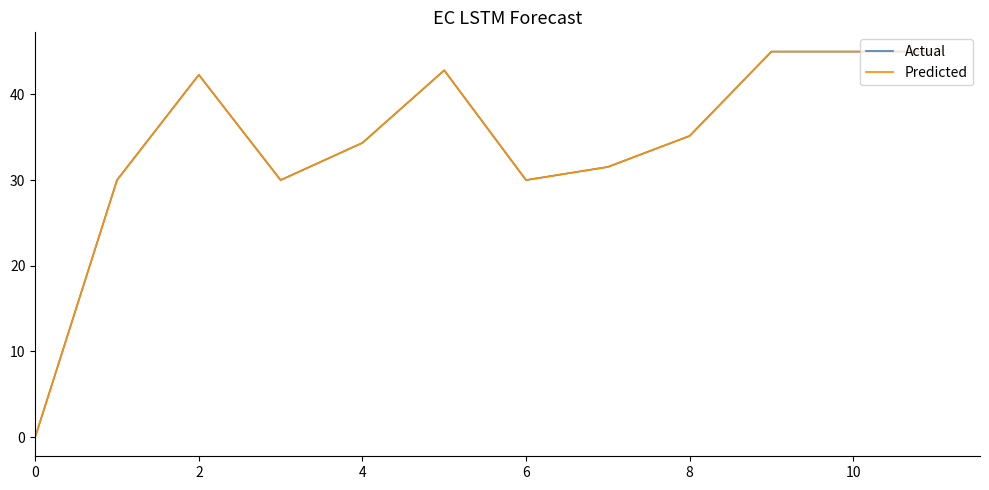

Does the chart have visible grid lines?

No